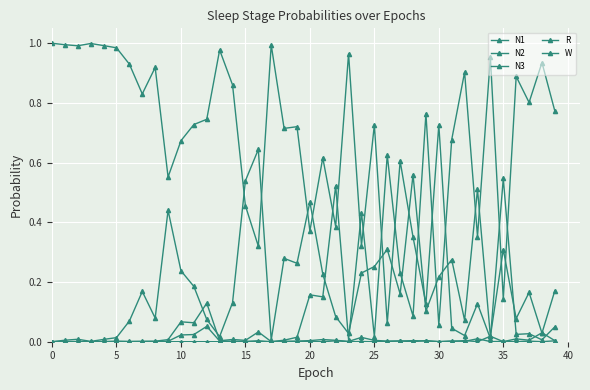

Does the chart have visible grid lines?

Yes